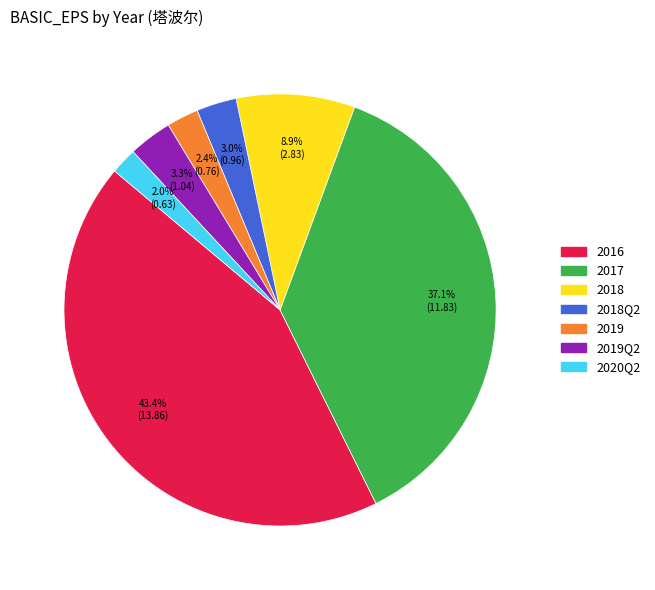

Is there a majority slice in this chart?

No